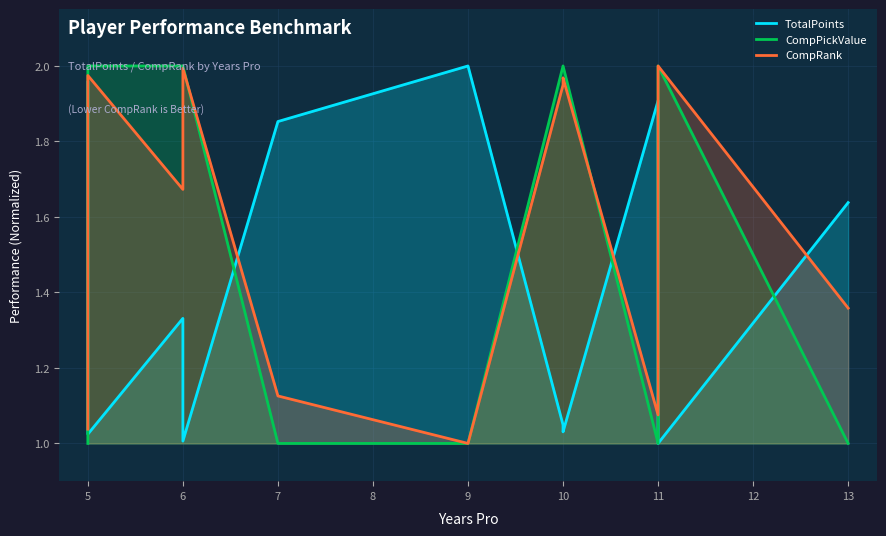

How many intersections are there between CompPickValue and TotalPoints?

6